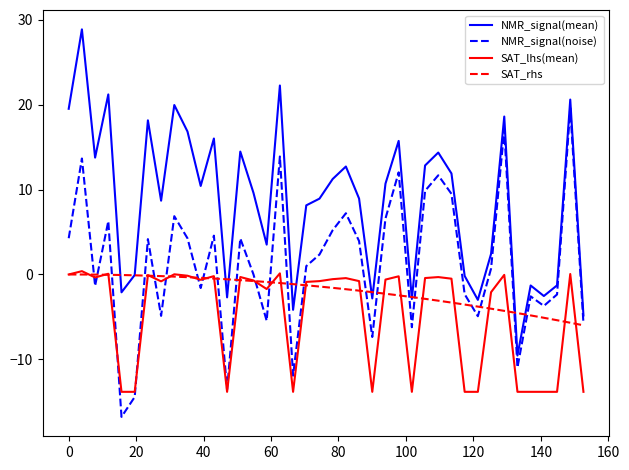

List the series in order of their overall mean, highest first.

NMR_signal(mean), NMR_signal(noise), SAT_rhs, SAT_lhs(mean)